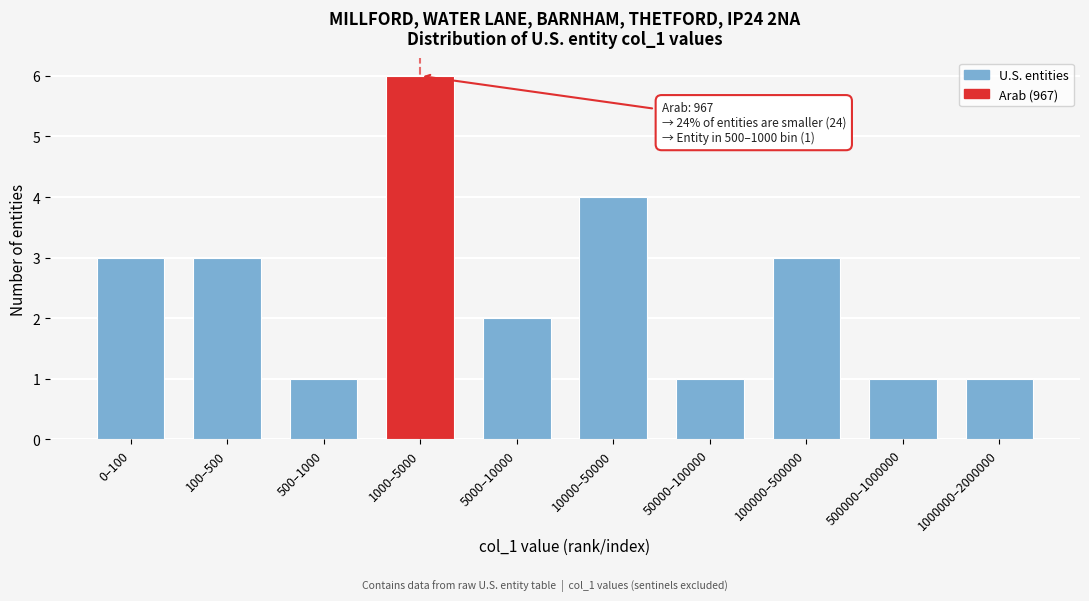

Reading left to right, what are all the values shown in this chart?

3	3	1	6	2	4	1	3	1	1